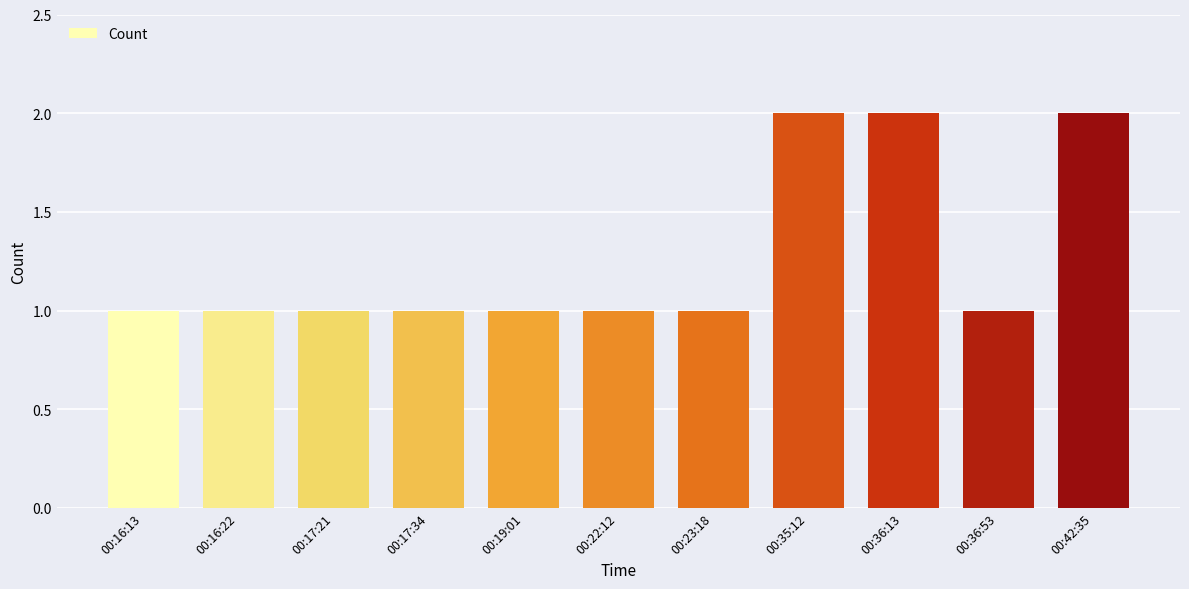

What position from the left is 00:16:22?

2